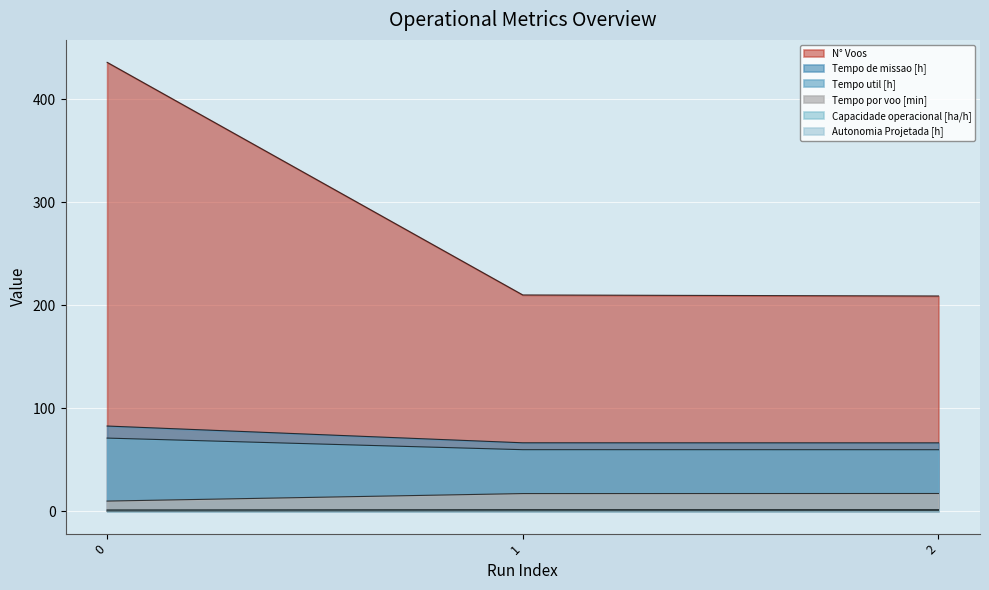

Which series changed the most between 0 and 2?

N° Voos